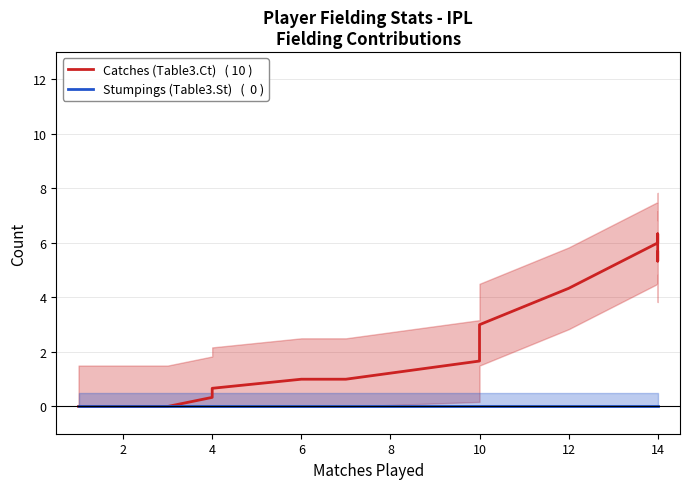

Rank the series by their average value, from lowest to highest.

Stumpings (Table3.St)   (  0 ), Catches (Table3.Ct)   ( 10 )